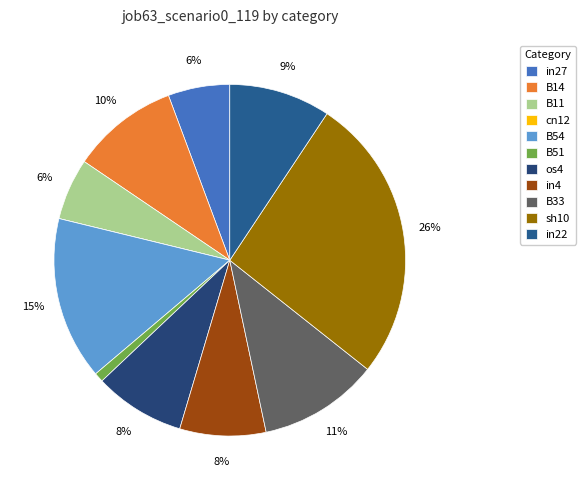

What portion of the pie excludes B14?

90.1%